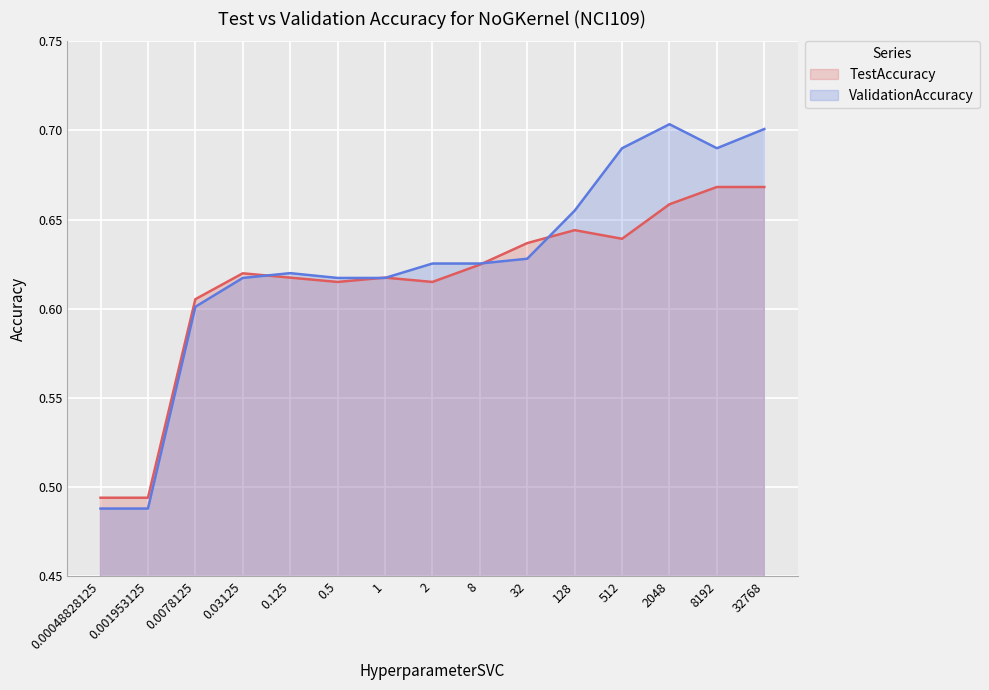

Between 2 and 8192, which series saw the biggest shift?

ValidationAccuracy